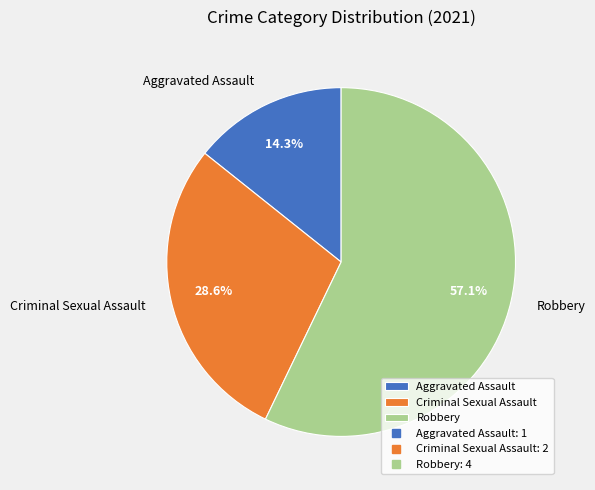

Which slice is the largest?

Robbery